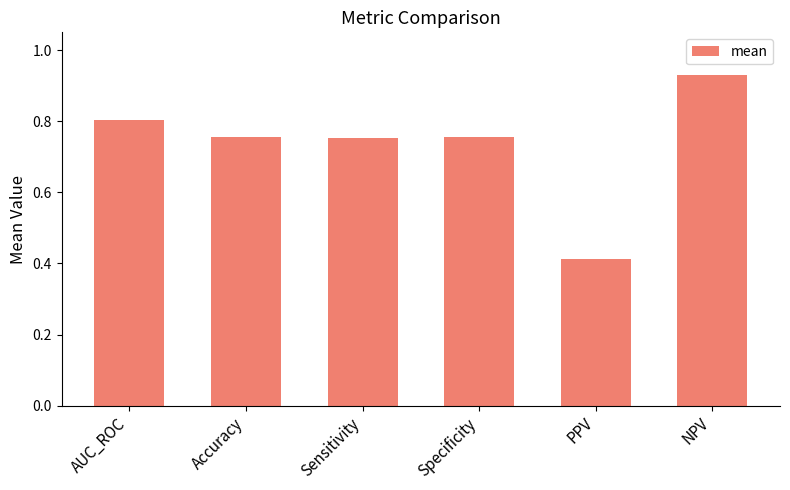

What is the change in value from Accuracy to PPV?

-0.3